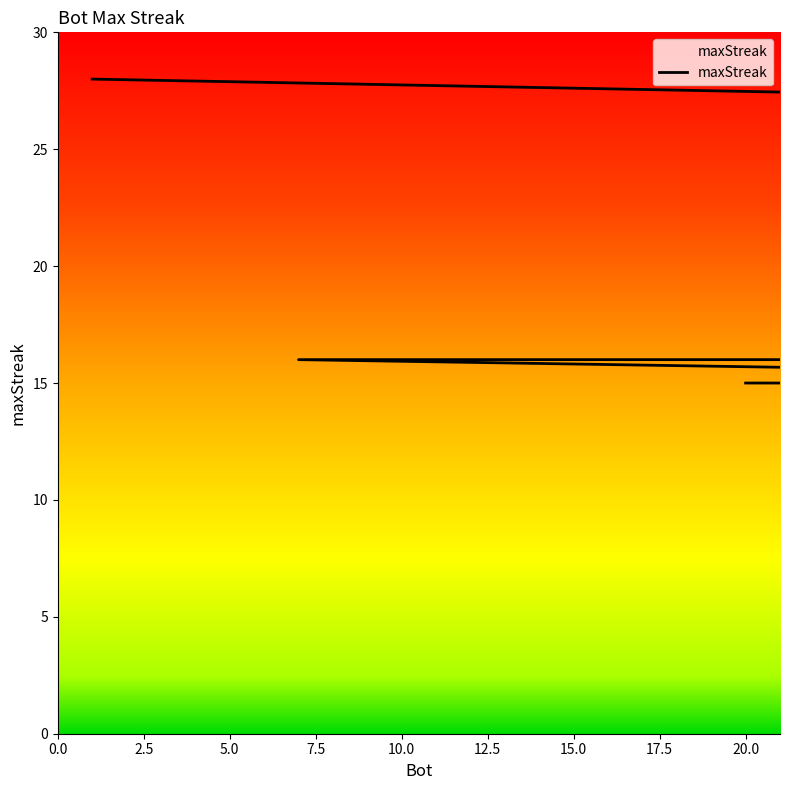

Where does the data first go above 16?

1